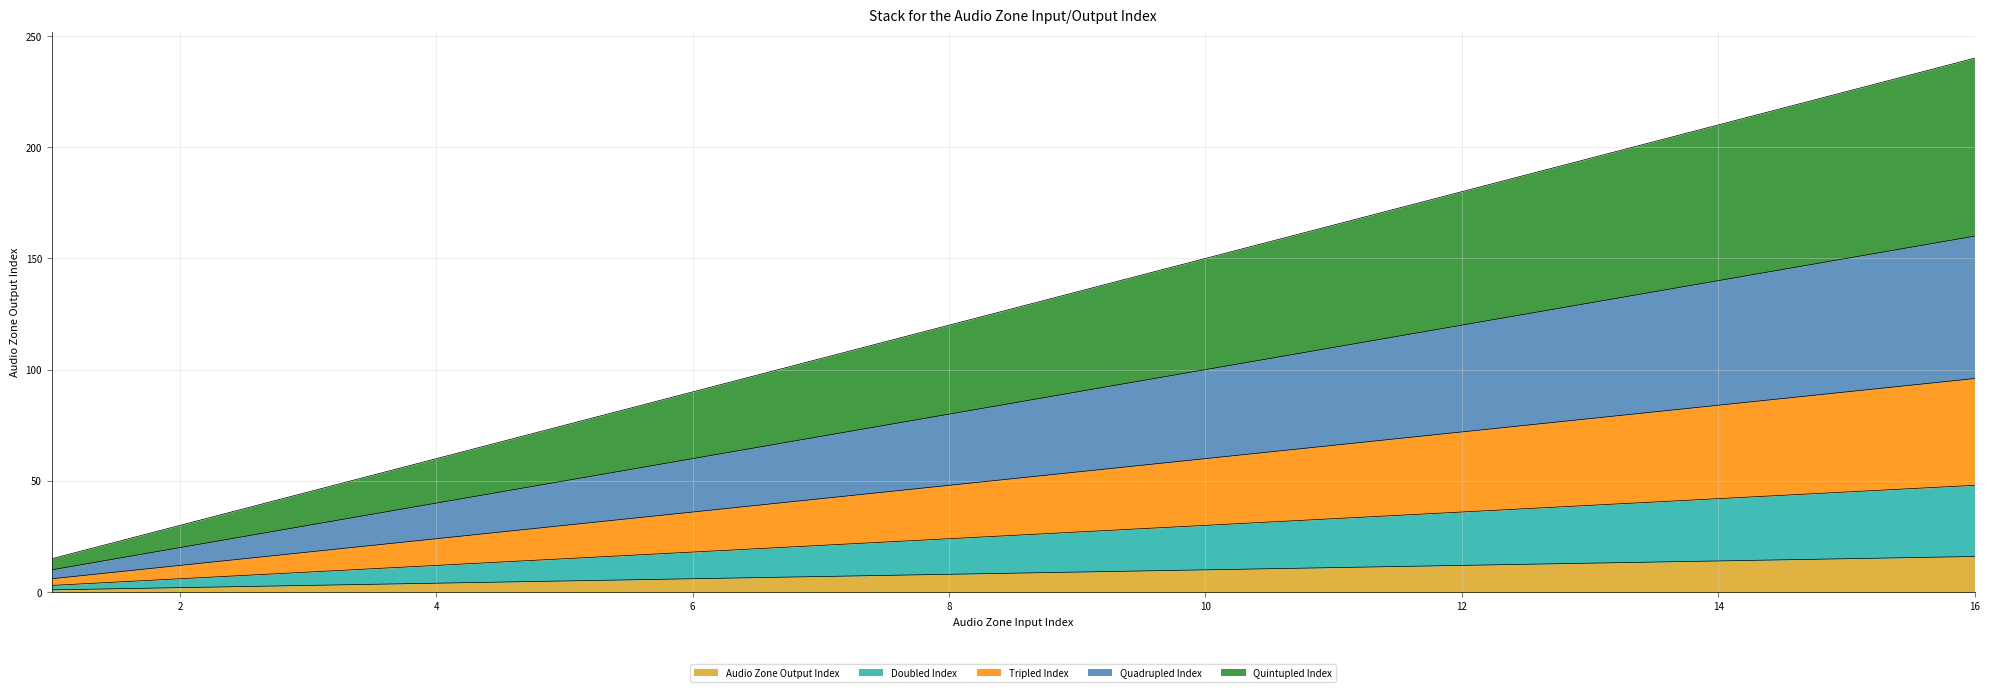

True or false: Audio Zone Output Index has more than 1 points higher than both neighbors.

False